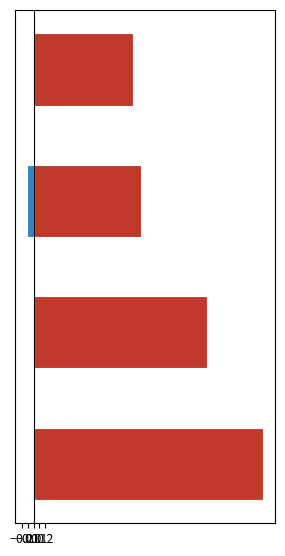

Count the number of categories in the chart.

4